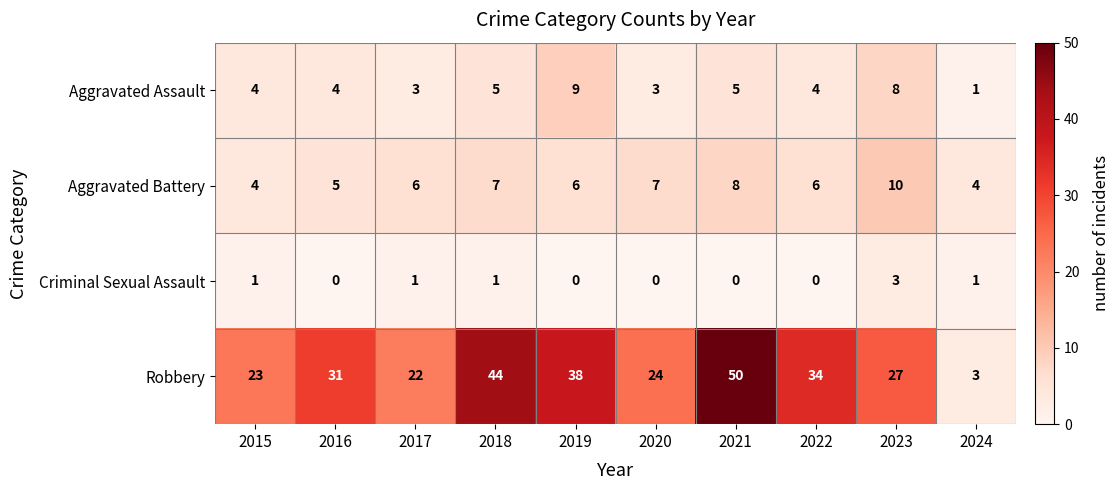

How many distinct data groups are displayed?

4